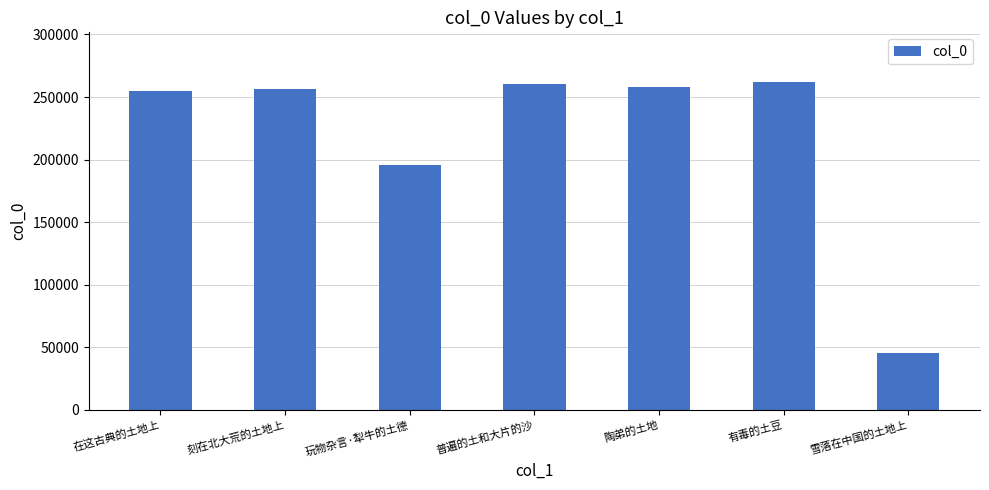

Count the number of categories in the chart.

7